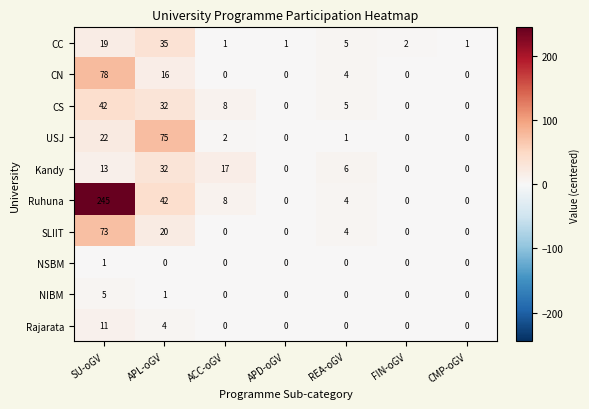

How many data points in Kandy are less than 6?

3